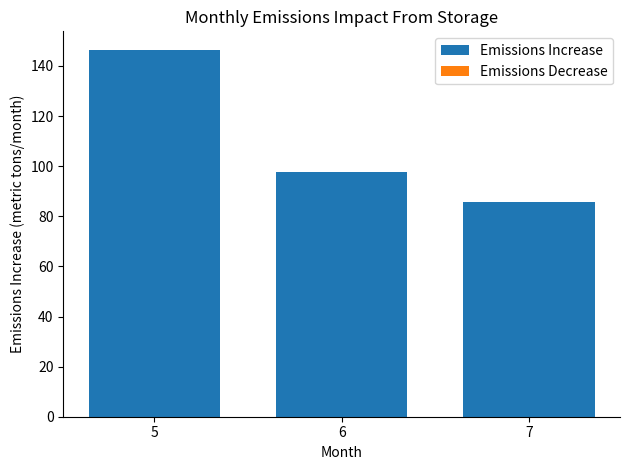

How many series are shown in this chart?

1